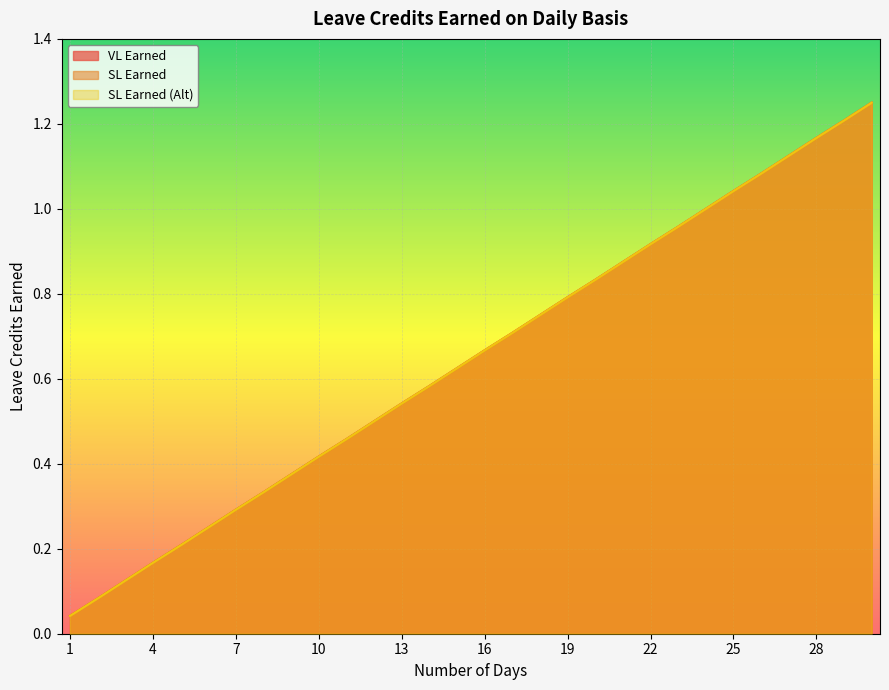

Which has a higher value, 2 or 23?

23